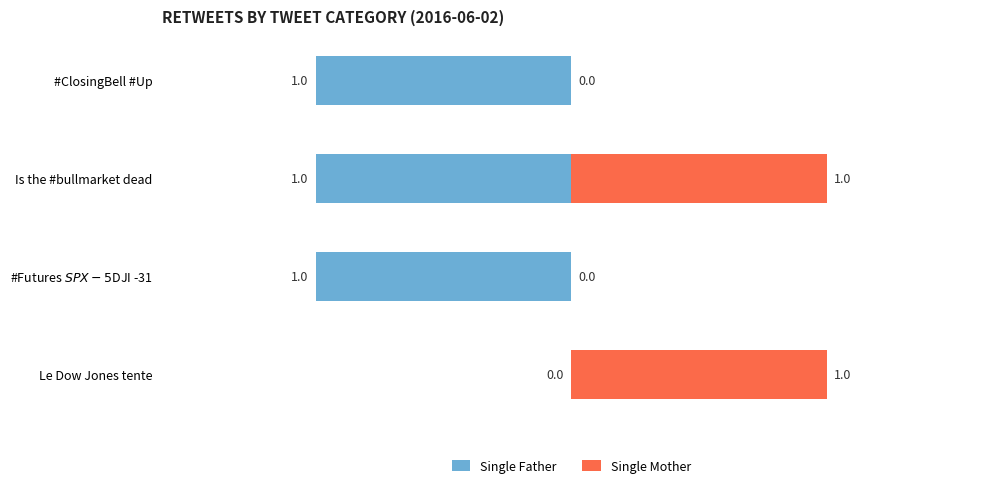

The value of Single Father at Le Dow Jones tente is 0. True or false?

True